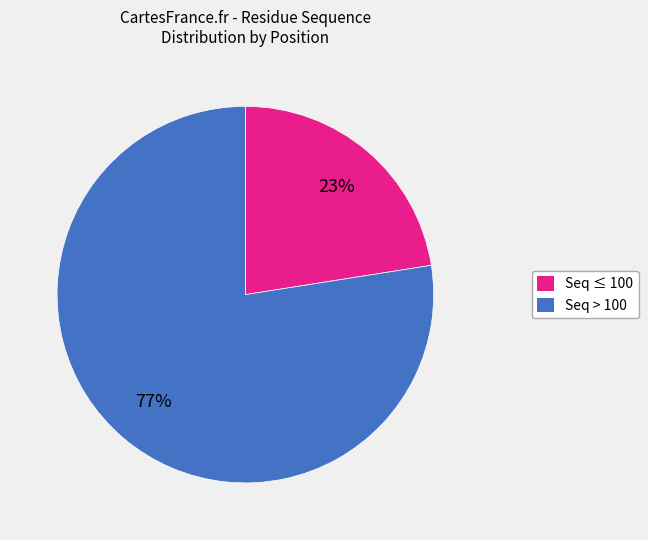

Is there a majority slice in this chart?

Yes